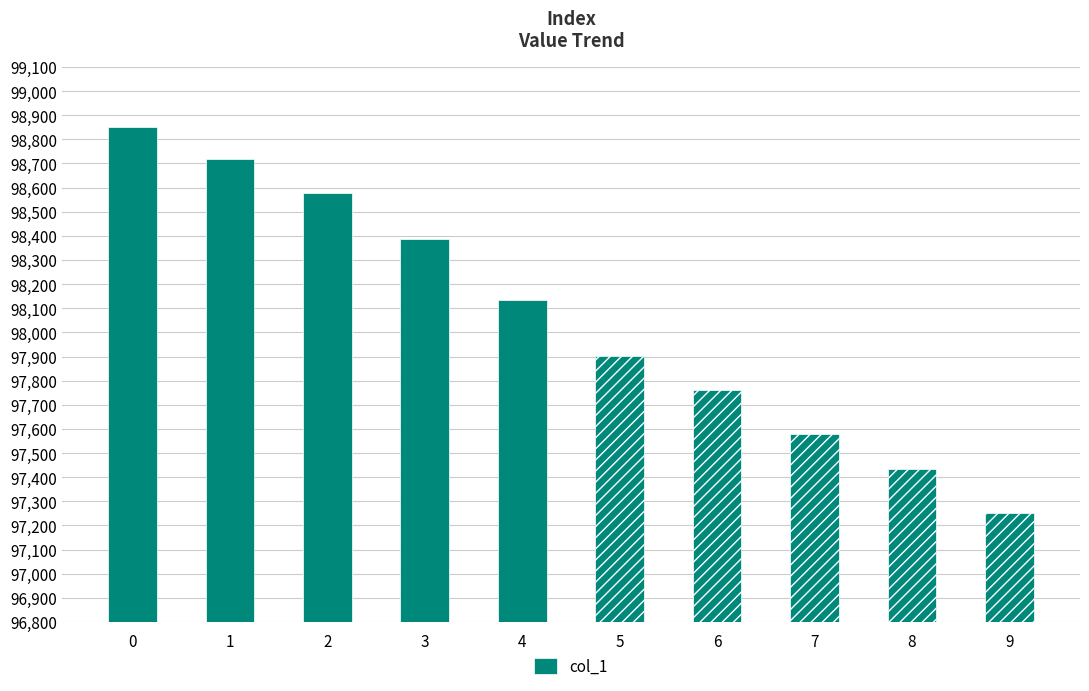

Is it true that the value at 9 is 41153.5?

False